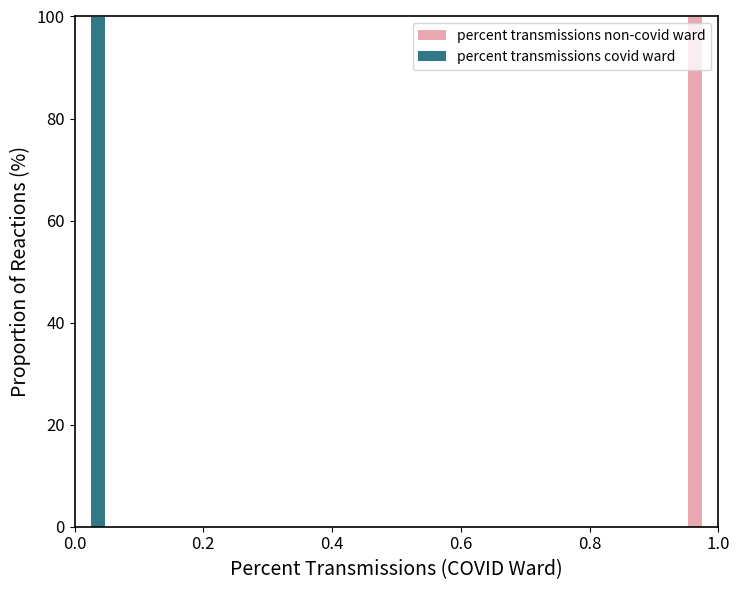

What is the highest value of the percent transmissions covid ward series?

100